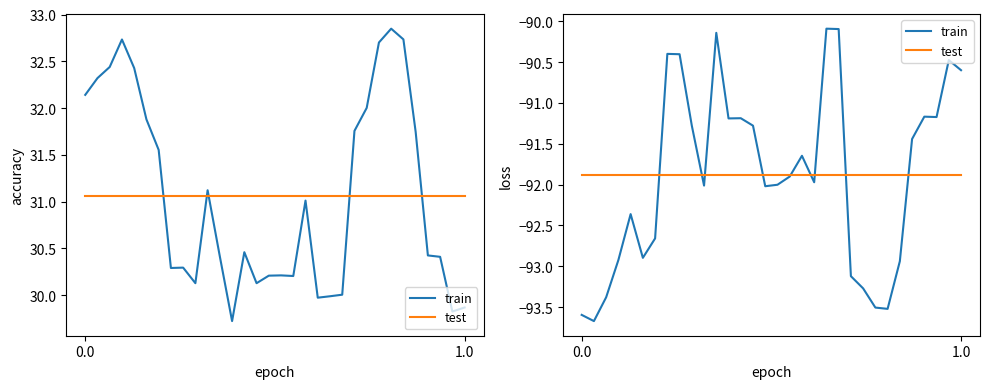

Count the number of categories in the chart.

32